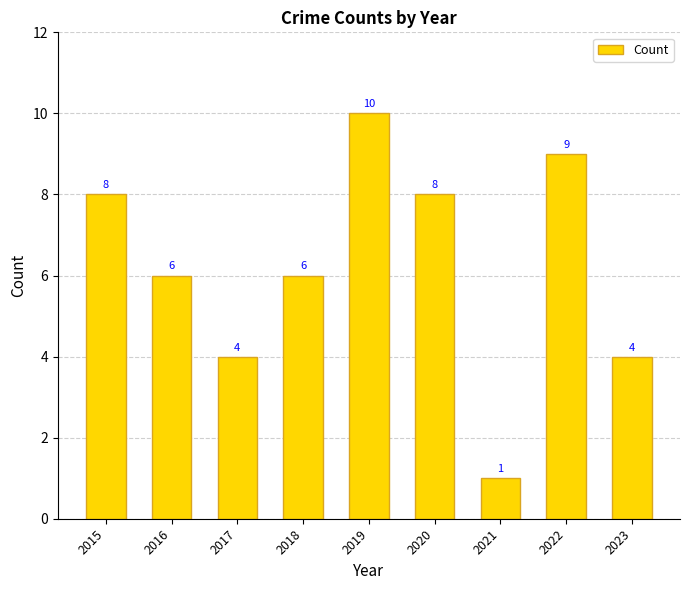

What is the change in value from 2015 to 2017?

-4